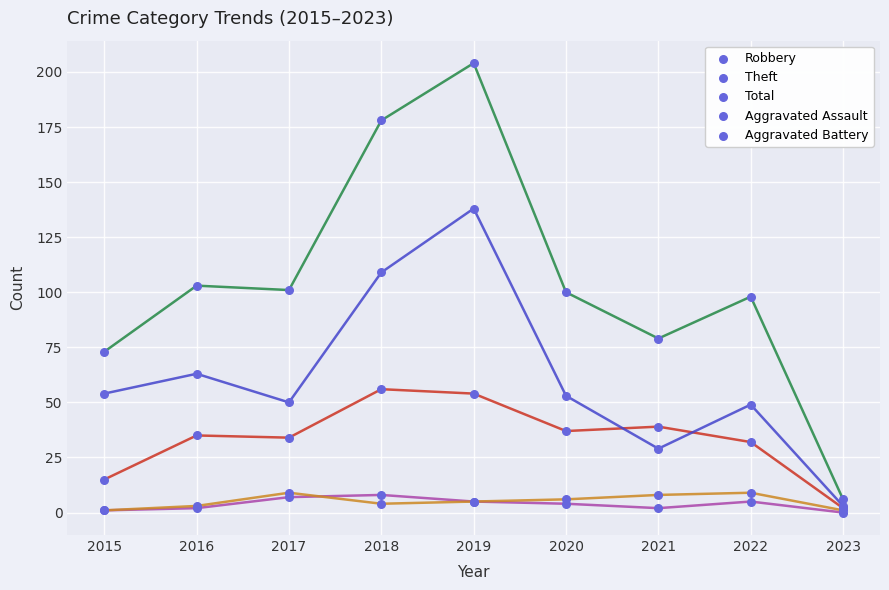

Which category has the highest value across all series?

2019